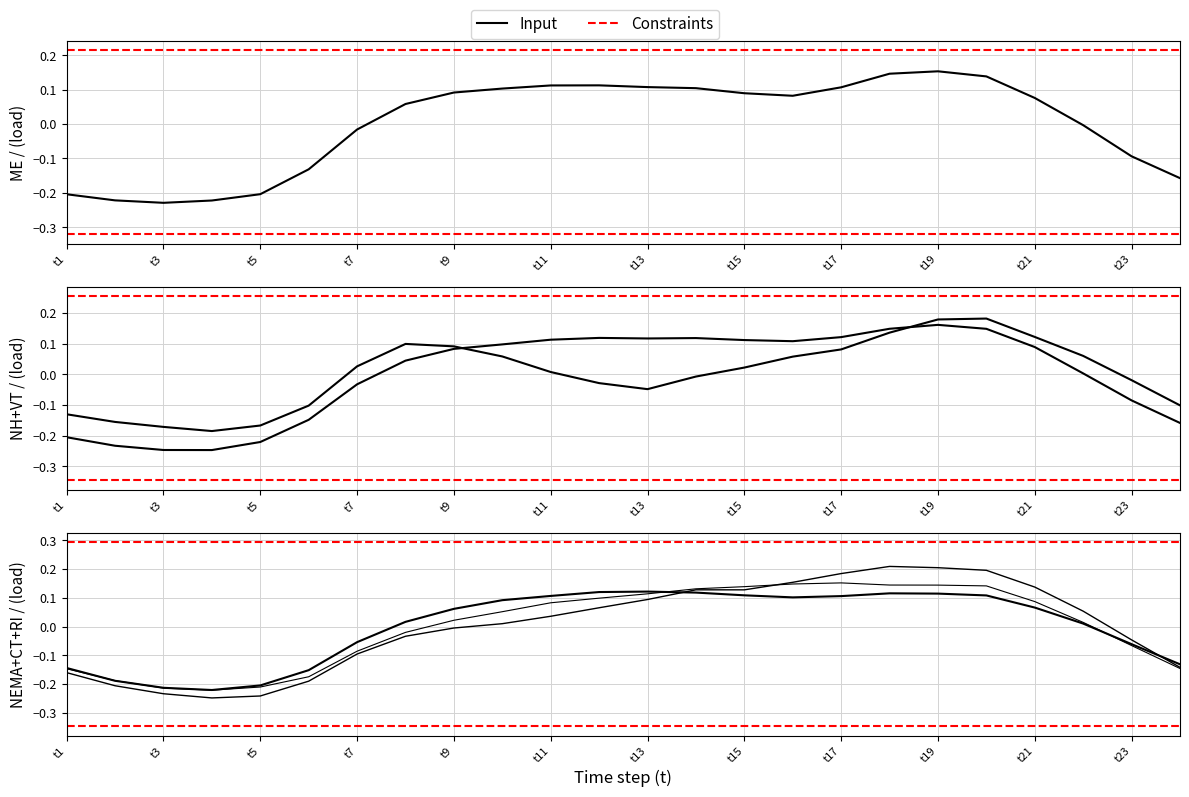

What is the approximate value of VT at t17?

0.1